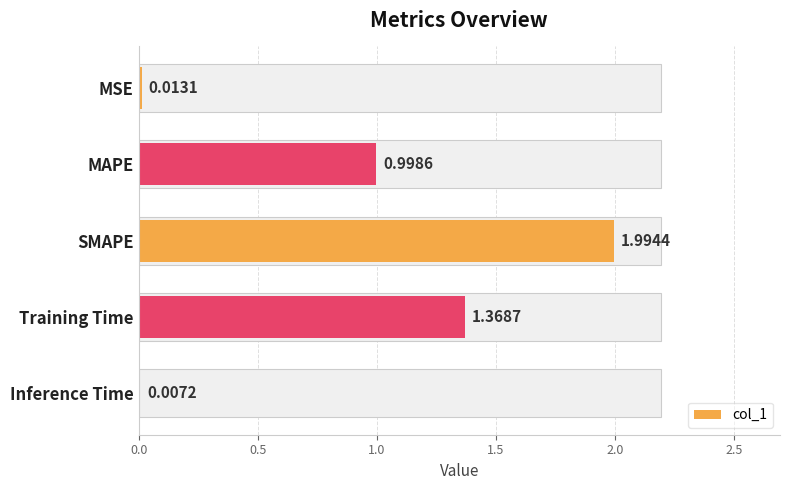

What is the value of the 2nd bar from the left?

1.0